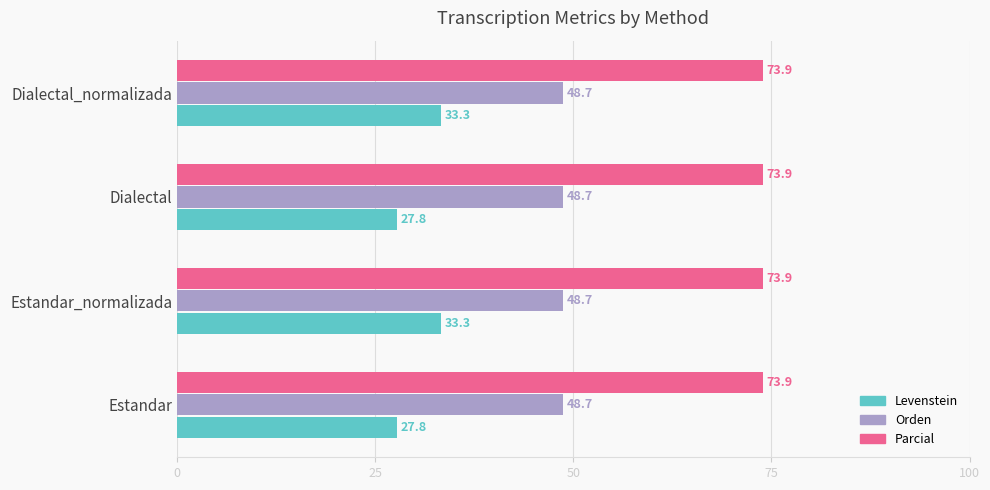

How many data points in Levenstein are above 33?

2